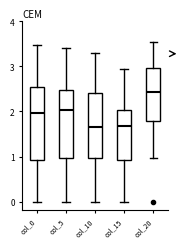

Reading left to right, read every box against the y-axis: the position of its median line, the range the box covers, and the ends of its whiskers. The values are not printed on the chart, so give them approximately, as read against the axis.

col_0: median 2.0, box 0.9 to 2.5, whiskers 0.0 to 3.5
col_5: median 2.0, box 1.0 to 2.5, whiskers 0.0 to 3.4
col_10: median 1.7, box 1.0 to 2.4, whiskers 0.0 to 3.3
col_15: median 1.7, box 0.9 to 2.0, whiskers 0.0 to 3.0
col_20: median 2.4, box 1.8 to 3.0, whiskers 1.0 to 3.6